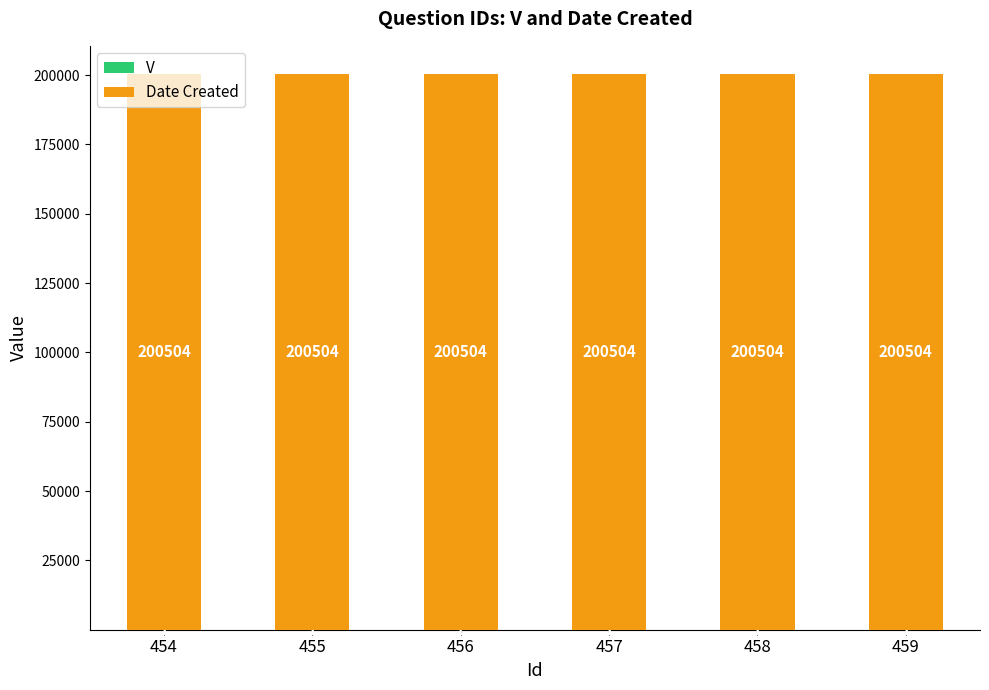

What is the total value across all series at 458?

200505